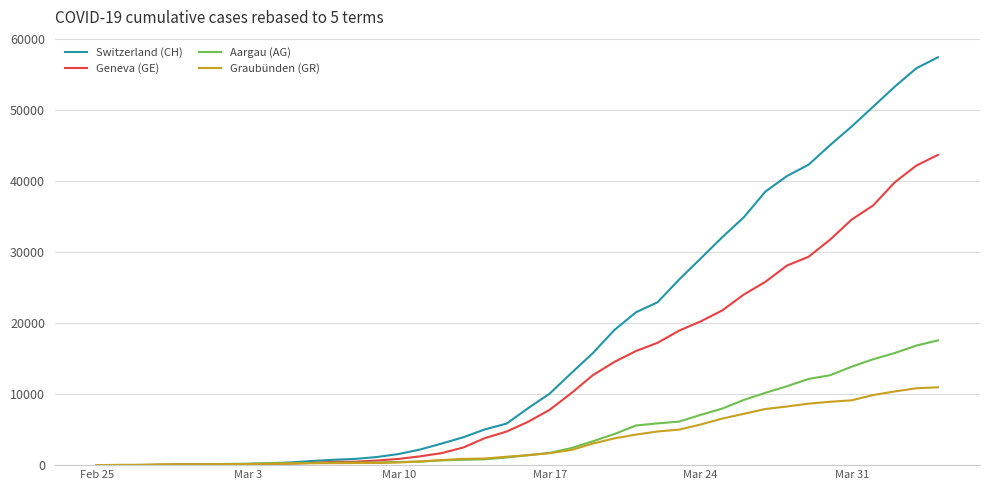

Which series has the largest total across all categories?

Switzerland (CH)